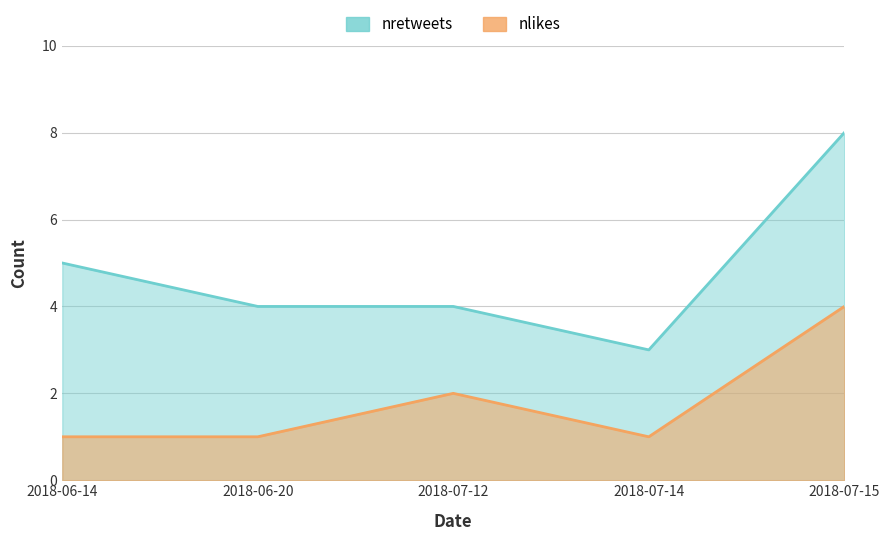

Reading left to right, extract all data points from this chart.

nlikes: 2018-06-14=1	2018-06-20=1	2018-07-12=2	2018-07-14=1	2018-07-15=4
nretweets: 2018-06-14=5	2018-06-20=4	2018-07-12=4	2018-07-14=3	2018-07-15=8